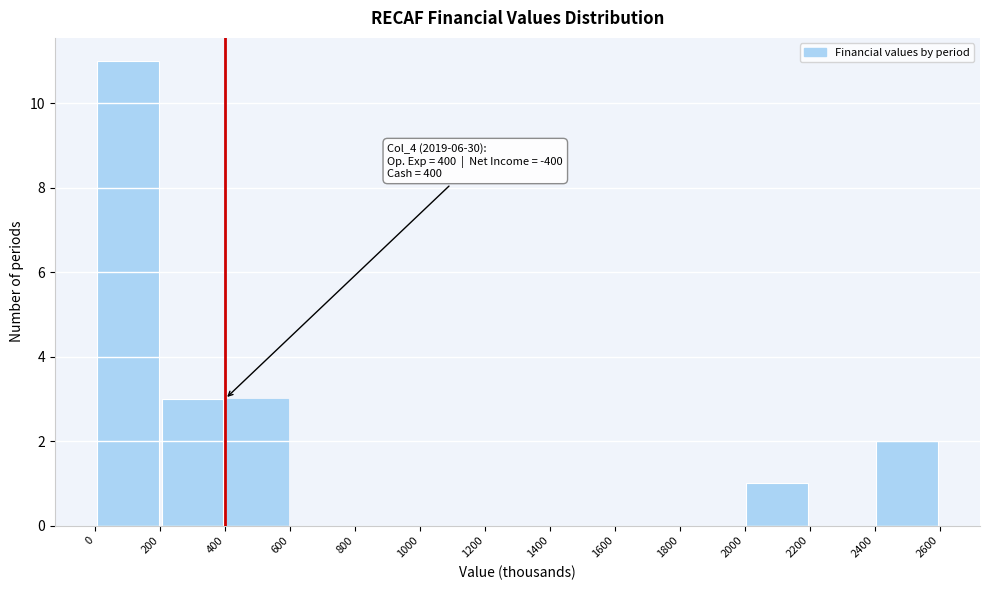

Over which range of the x-axis is the bar tallest?

0 to 200